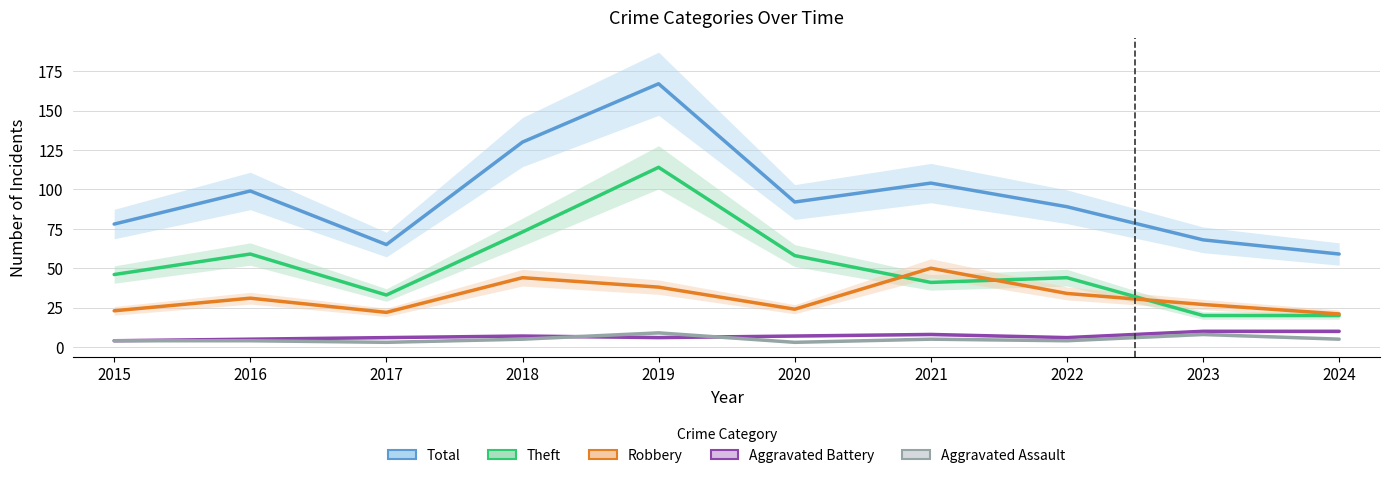

Which series has the largest total across all categories?

Total